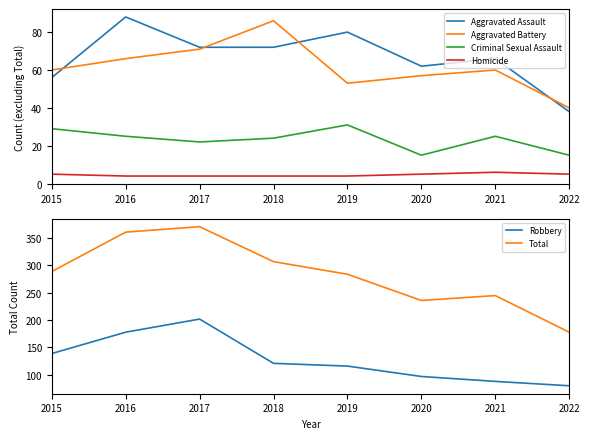

Reading right to left, transcribe all the data shown in this chart.

Aggravated Assault: 2022=38	2021=66	2020=62	2019=80	2018=72	2017=72	2016=88	2015=56
Aggravated Battery: 2022=40	2021=60	2020=57	2019=53	2018=86	2017=71	2016=66	2015=60
Criminal Sexual Assault: 2022=15	2021=25	2020=15	2019=31	2018=24	2017=22	2016=25	2015=29
Homicide: 2022=5	2021=6	2020=5	2019=4	2018=4	2017=4	2016=4	2015=5
Robbery: 2022=80	2021=88	2020=97	2019=116	2018=121	2017=202	2016=178	2015=139
Total: 2022=178	2021=245	2020=236	2019=284	2018=307	2017=371	2016=361	2015=289